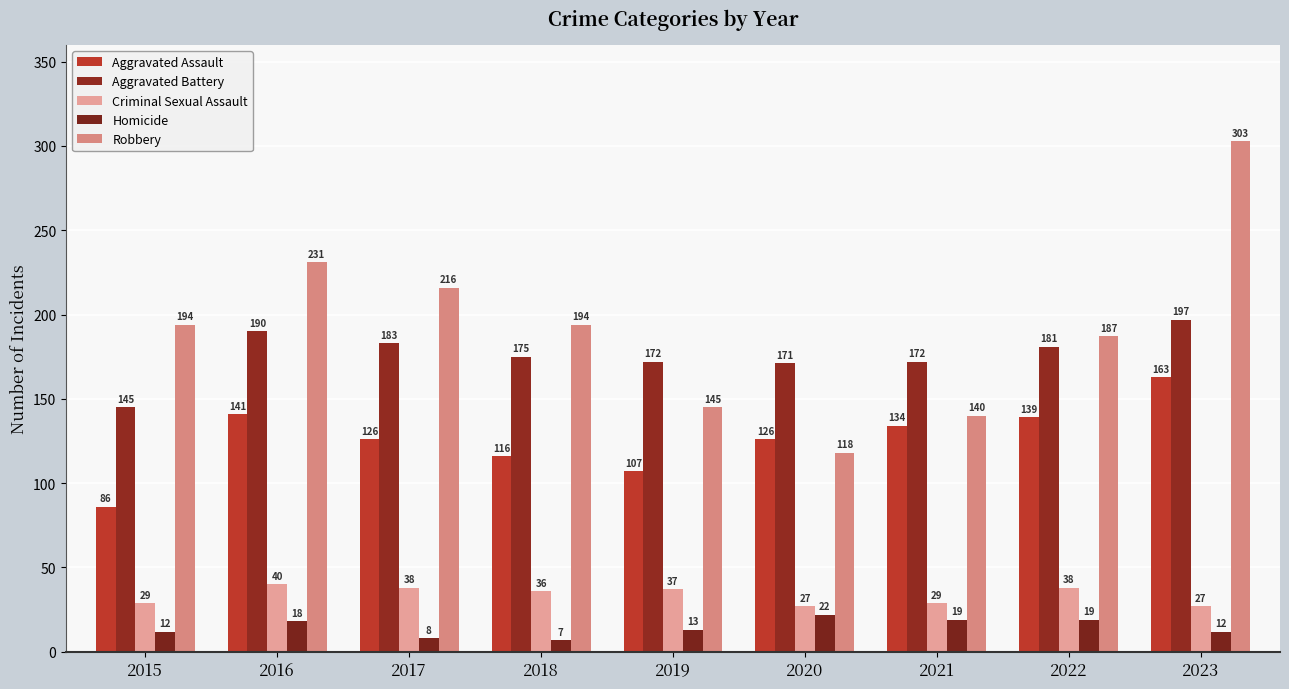

What is the difference between the maximum and minimum values in the Aggravated Battery series?

52